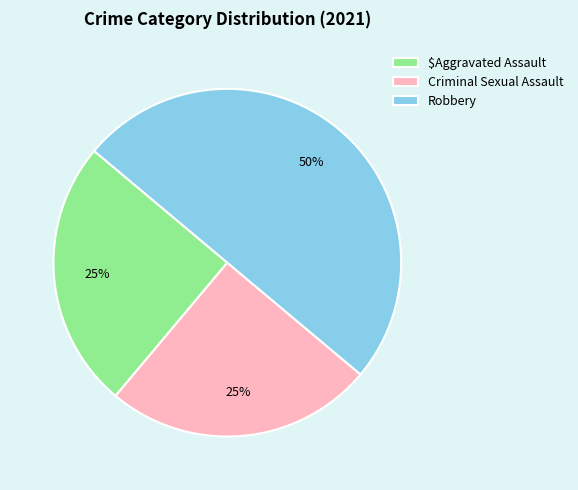

To the nearest percent, what is the average slice percentage?

33%